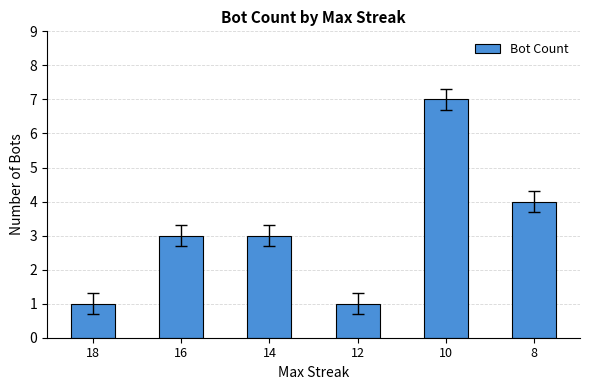

What is the value of the 4th bar from the left?

1